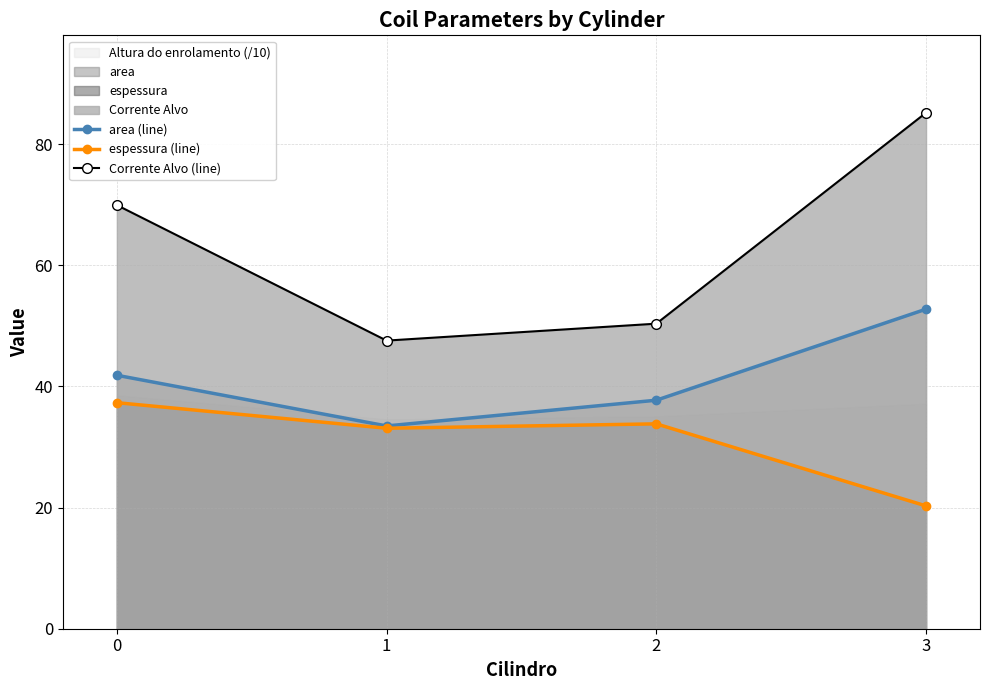

At which category is the sum across all series the highest?

3